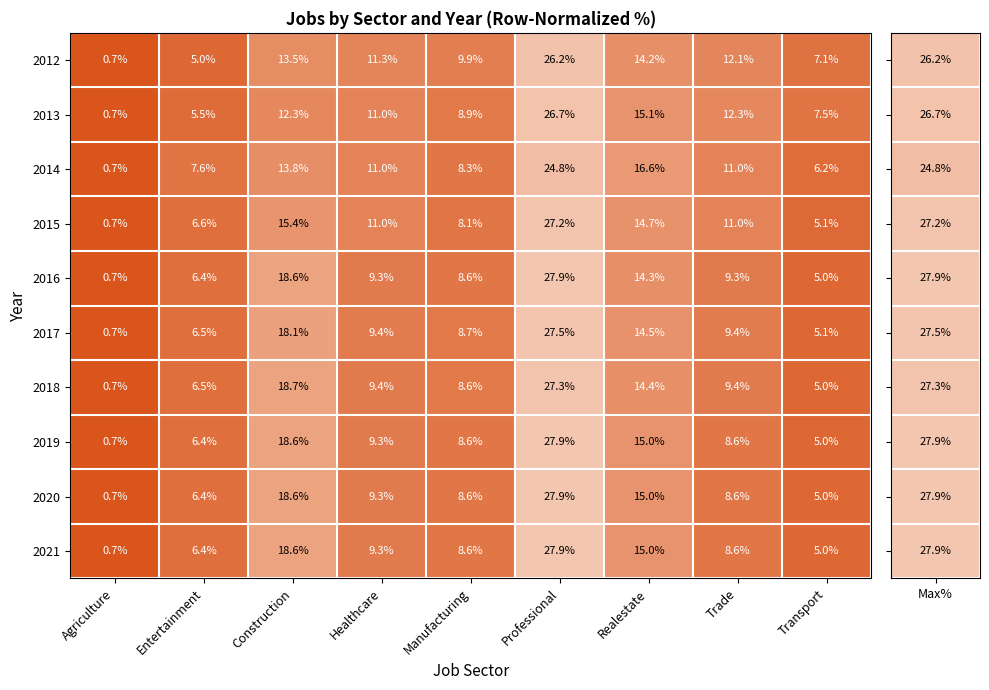

At which category does the chart reach its minimum across all series?

Agriculture